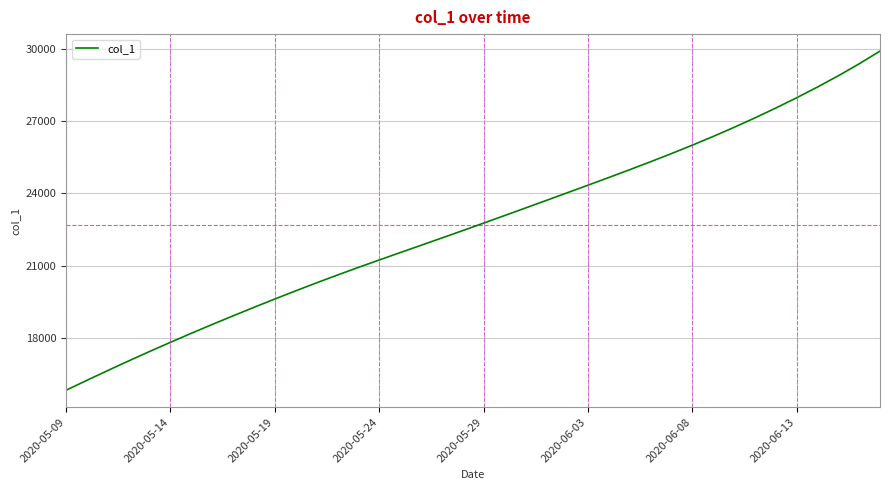

What is the smallest value displayed?

15842.6